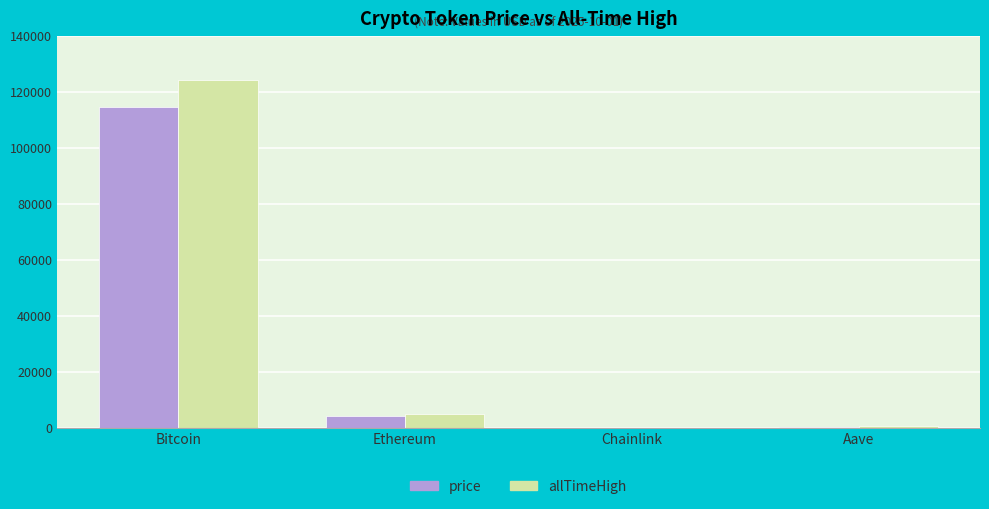

Where is price nearest to the value 57261?

Ethereum